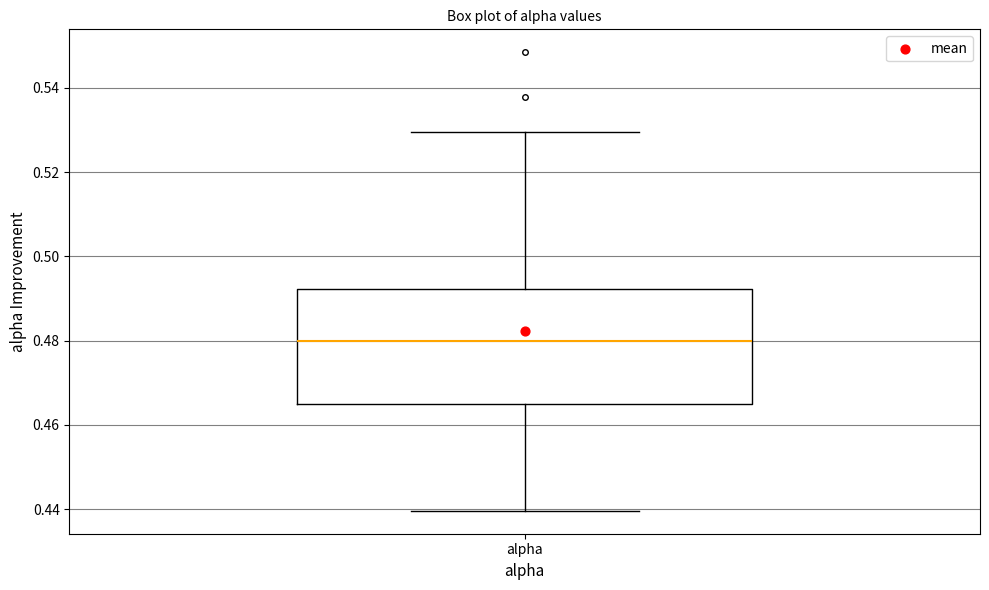

Transcribe this box plot: give where the median line is, the range the box spans, and where the two whiskers end, as read against the y-axis. The values are not printed on the chart, so give them approximately, as read against the axis.

median 0.480, box 0.464 to 0.492, whiskers 0.440 to 0.530